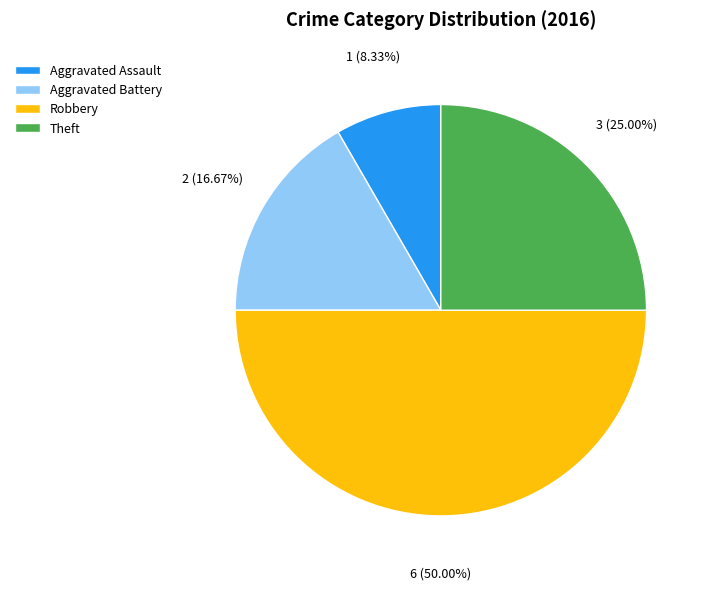

Is Theft the majority of the pie?

No